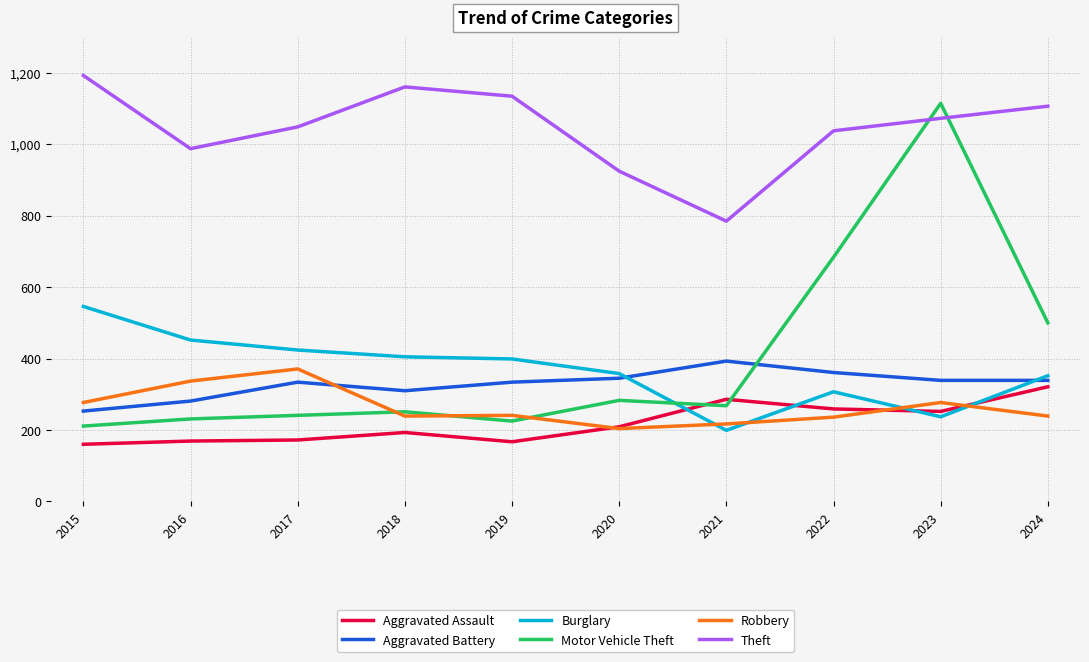

At which category is the sum across all series the highest?

2023